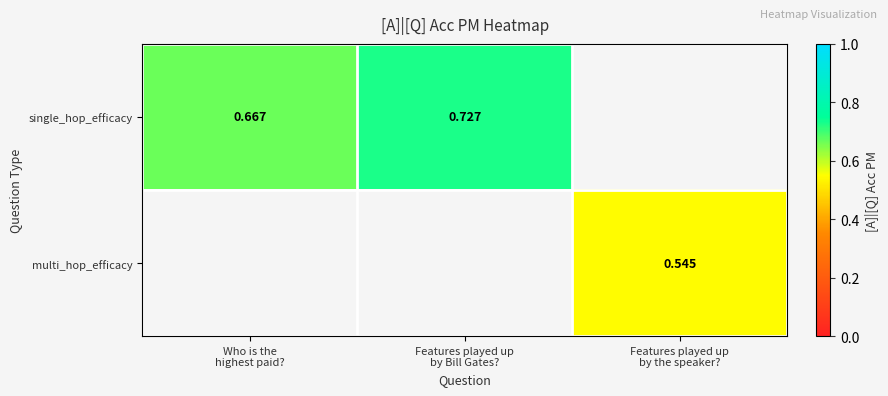

At how many categories does at least one series exceed 0?

3